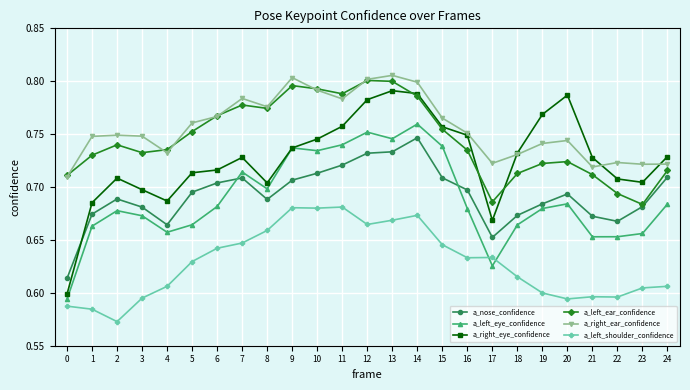

At which category does the chart reach its minimum across all series?

2